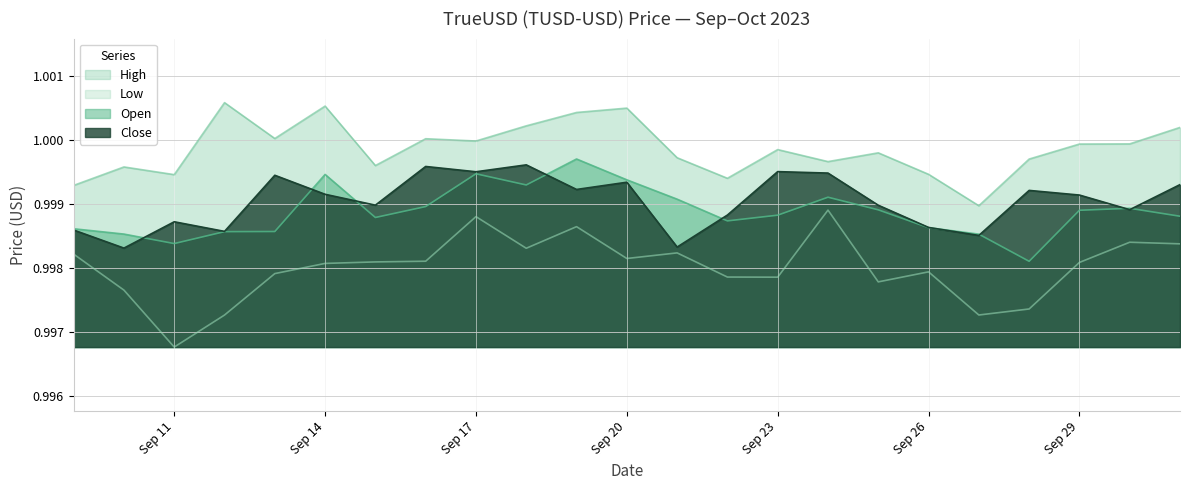

The value of High at Sep 17 is 1.4. True or false?

False